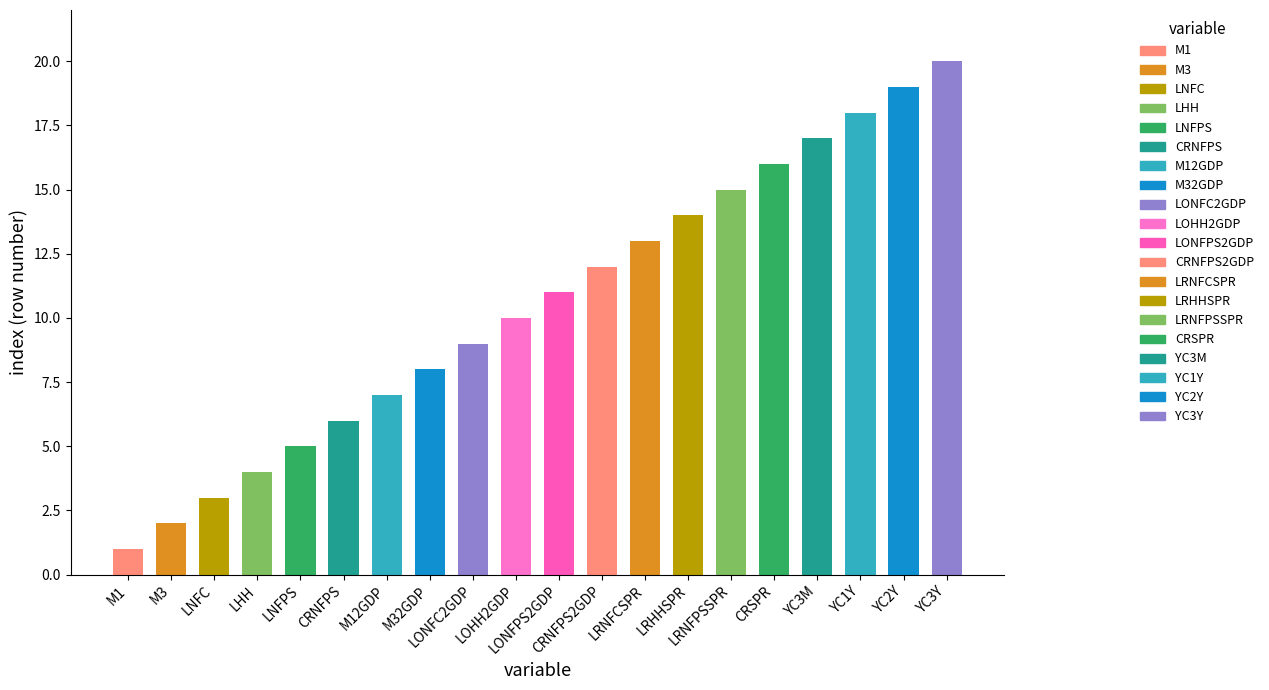

What is the smallest value displayed?

1